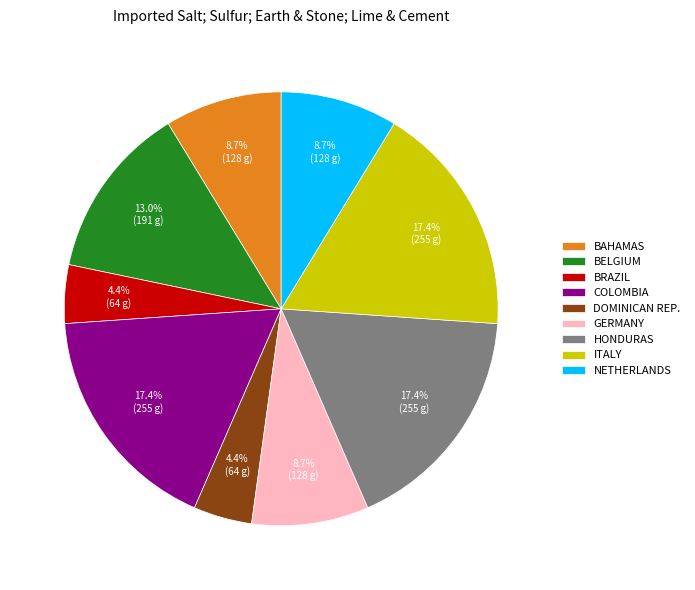

Approximately how many times larger is the value at COLOMBIA compared to DOMINICAN REP.?

4.0